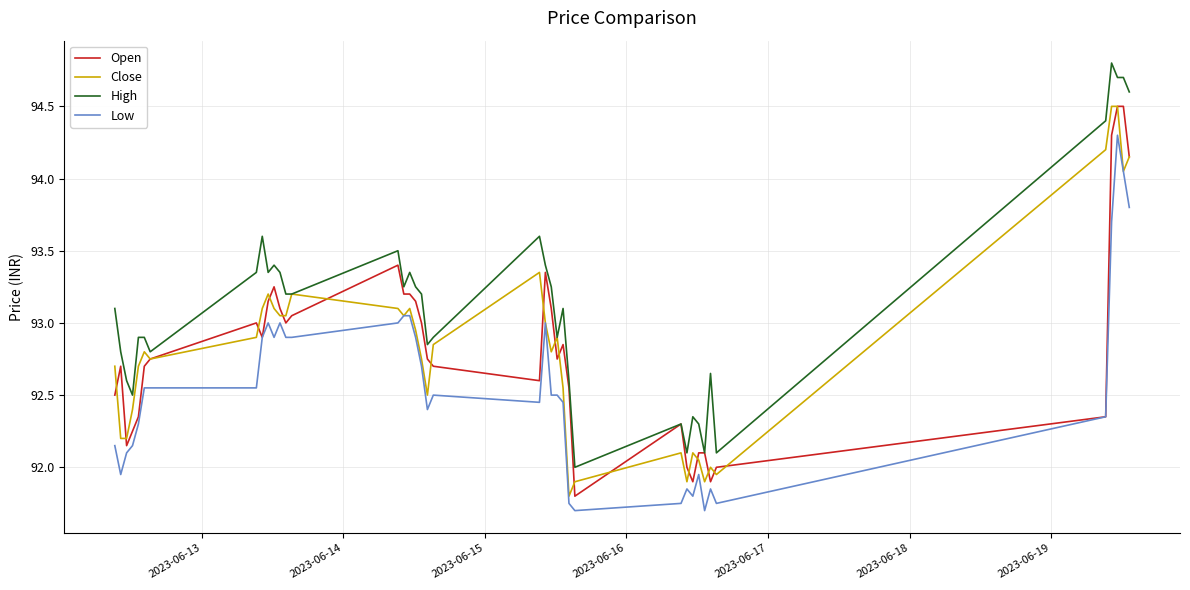

What is the difference between the maximum and second lowest values in the Low series?

2.6